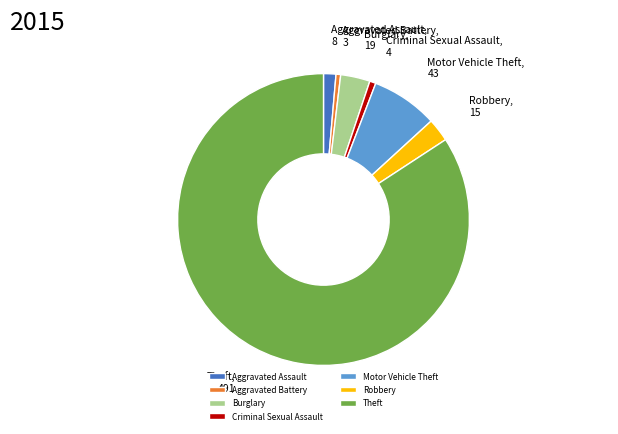

Which slice is the largest?

Theft